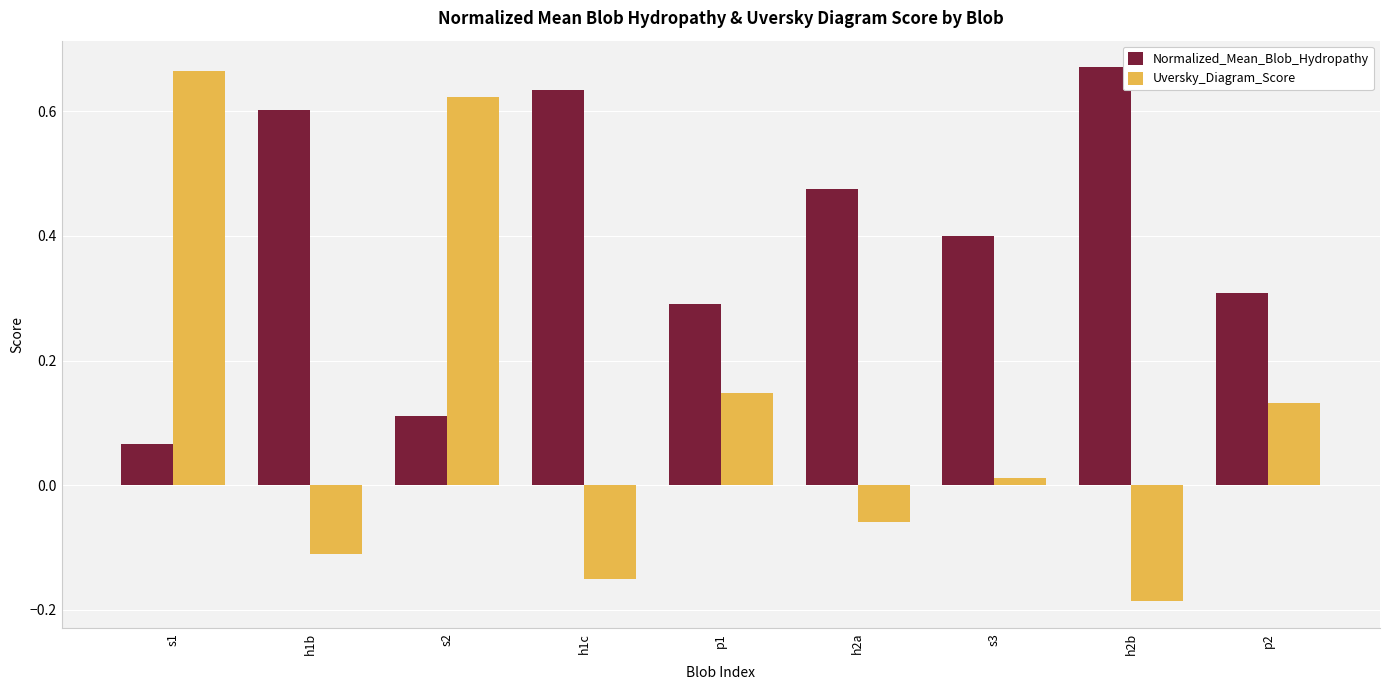

Rank the series by their average value, from lowest to highest.

Uversky_Diagram_Score, Normalized_Mean_Blob_Hydropathy